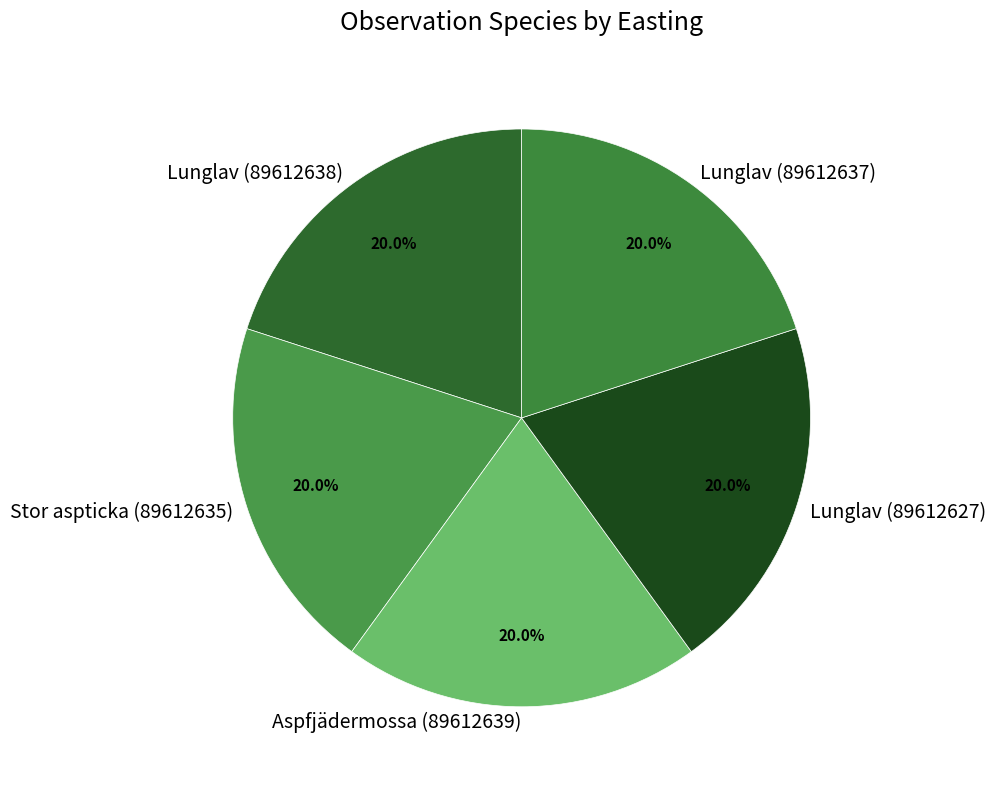

Is there a majority slice in this chart?

No